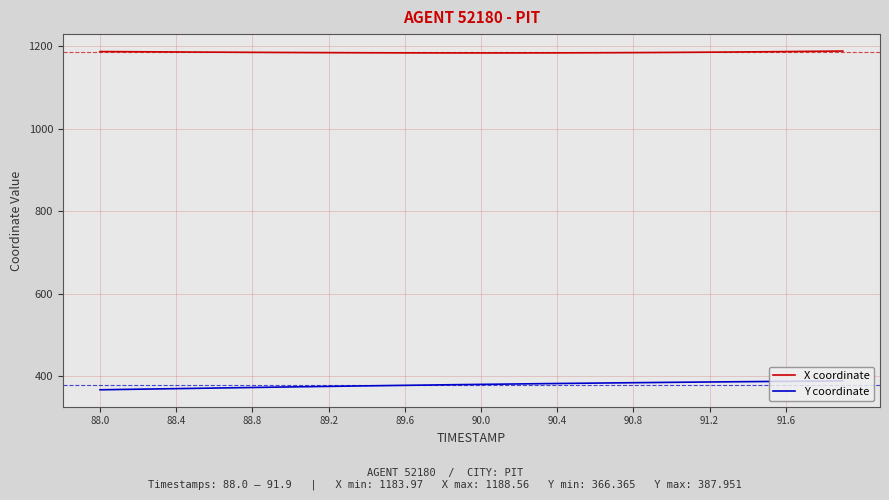

Which series has the largest total across all categories?

X coordinate